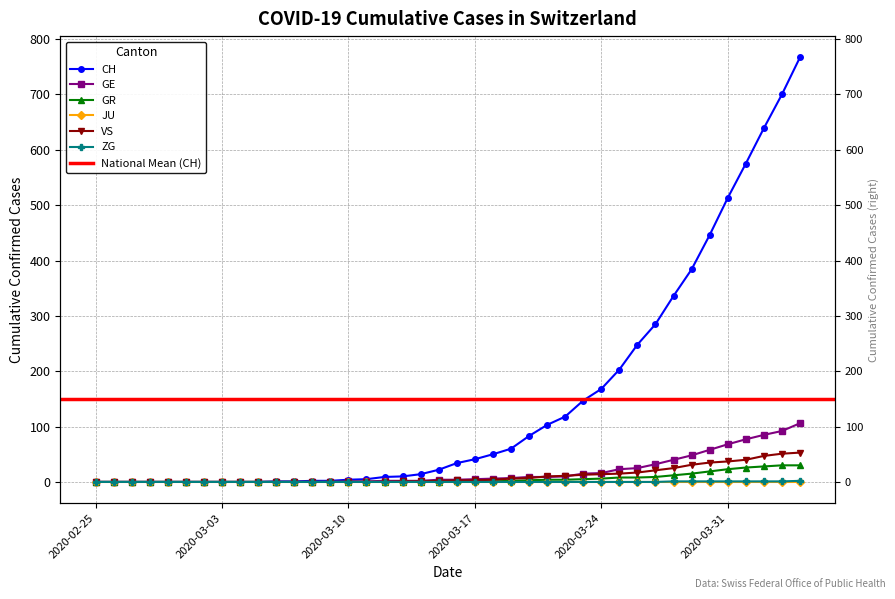

True or false: ZG and VS intersect in this chart.

False